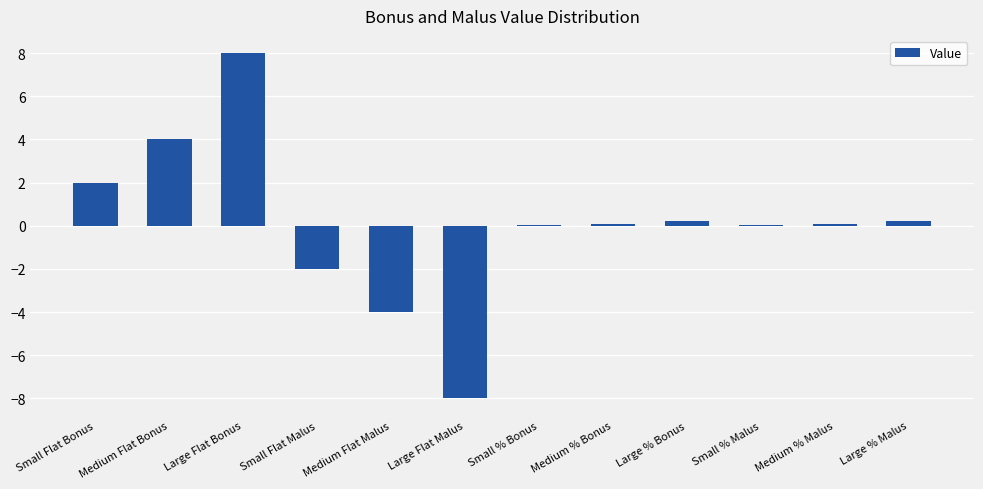

What is the average value?

0.1